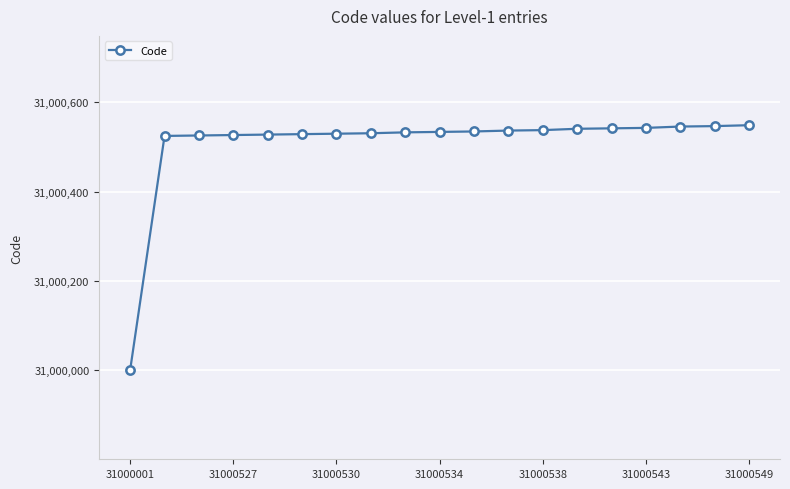

What is the greatest value displayed?

31000549